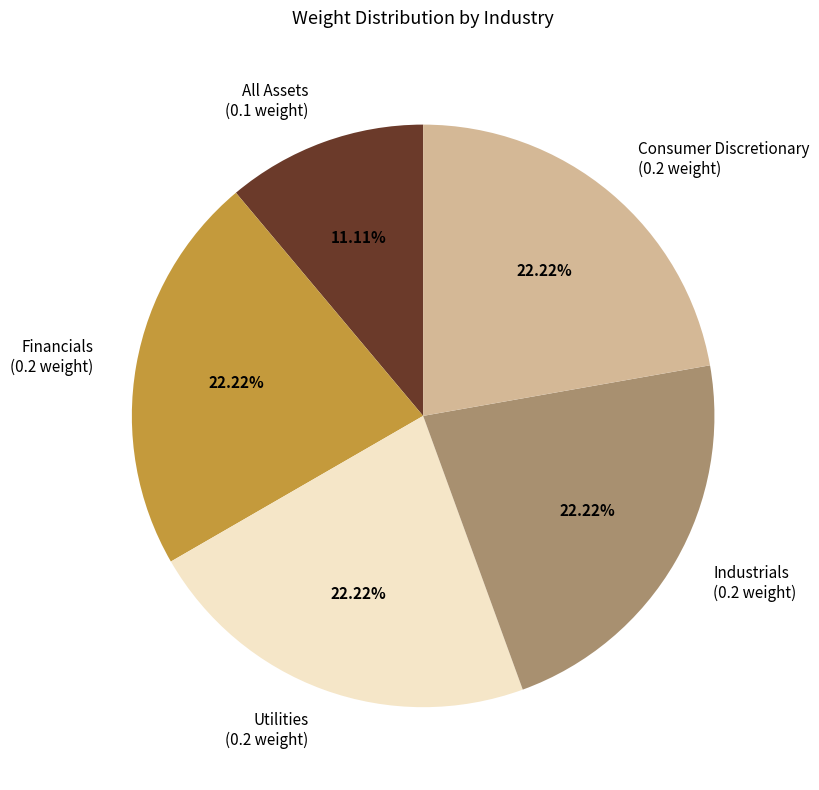

How many segments does this pie chart have?

5